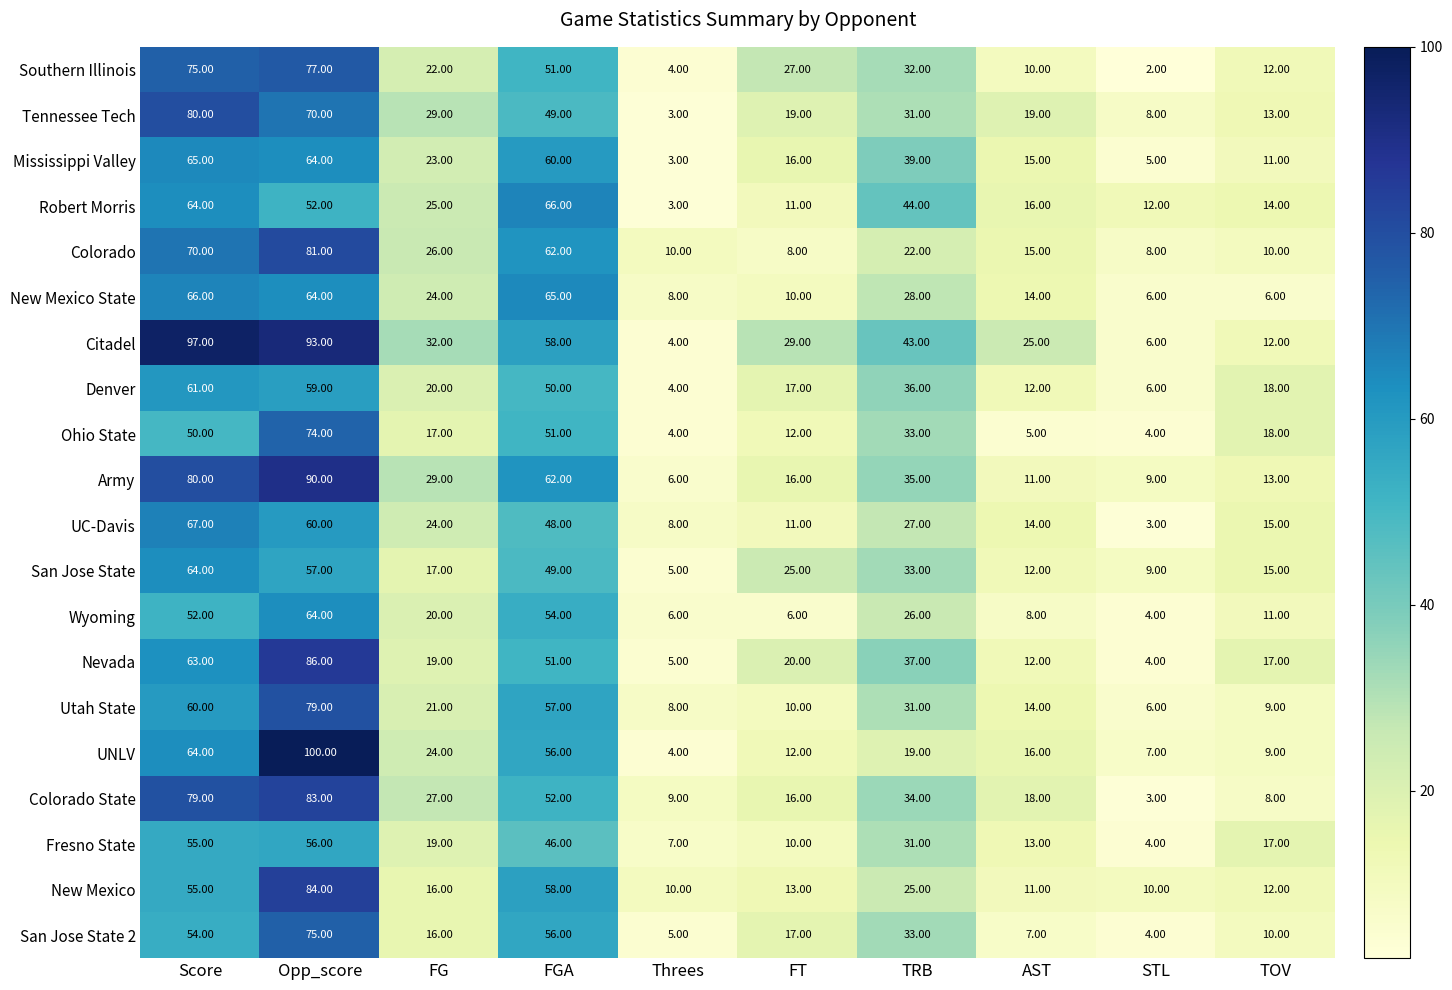

What is the average value of the Colorado series?

31